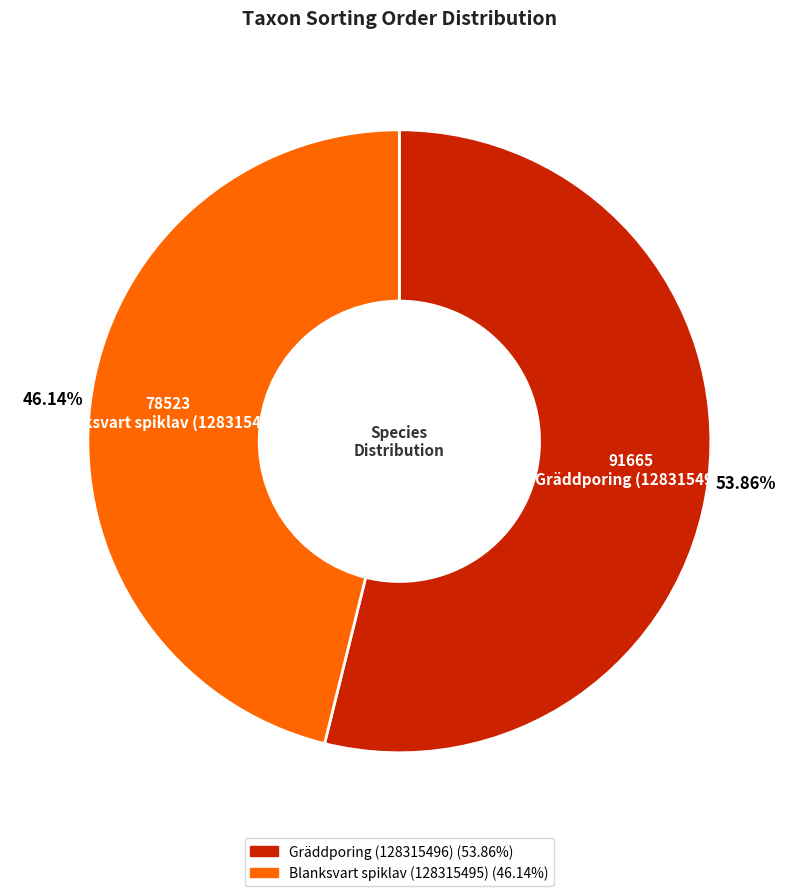

What is the majority slice?

Gräddporing (128315496)